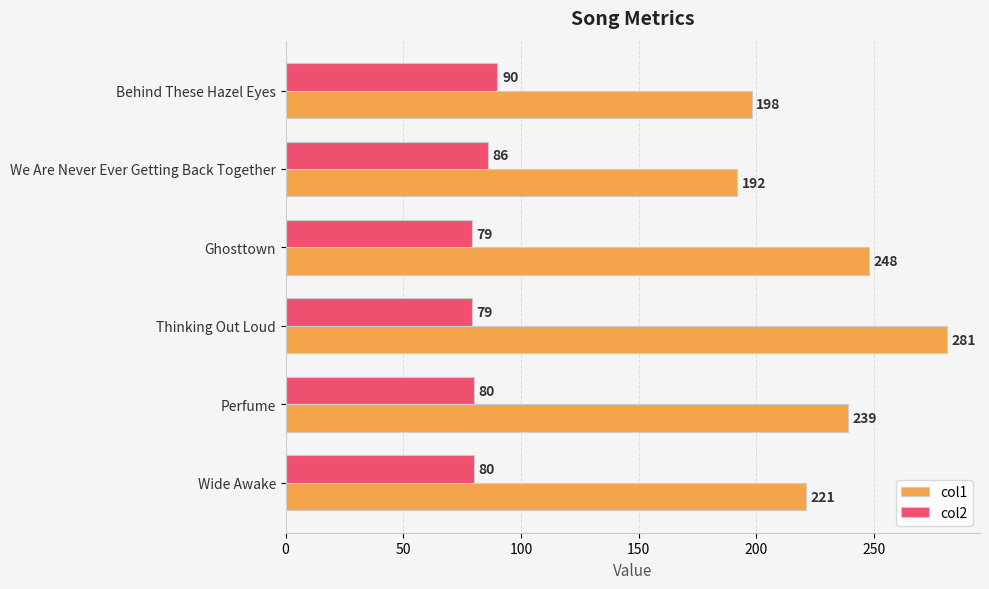

Which series has the largest total across all categories?

col1